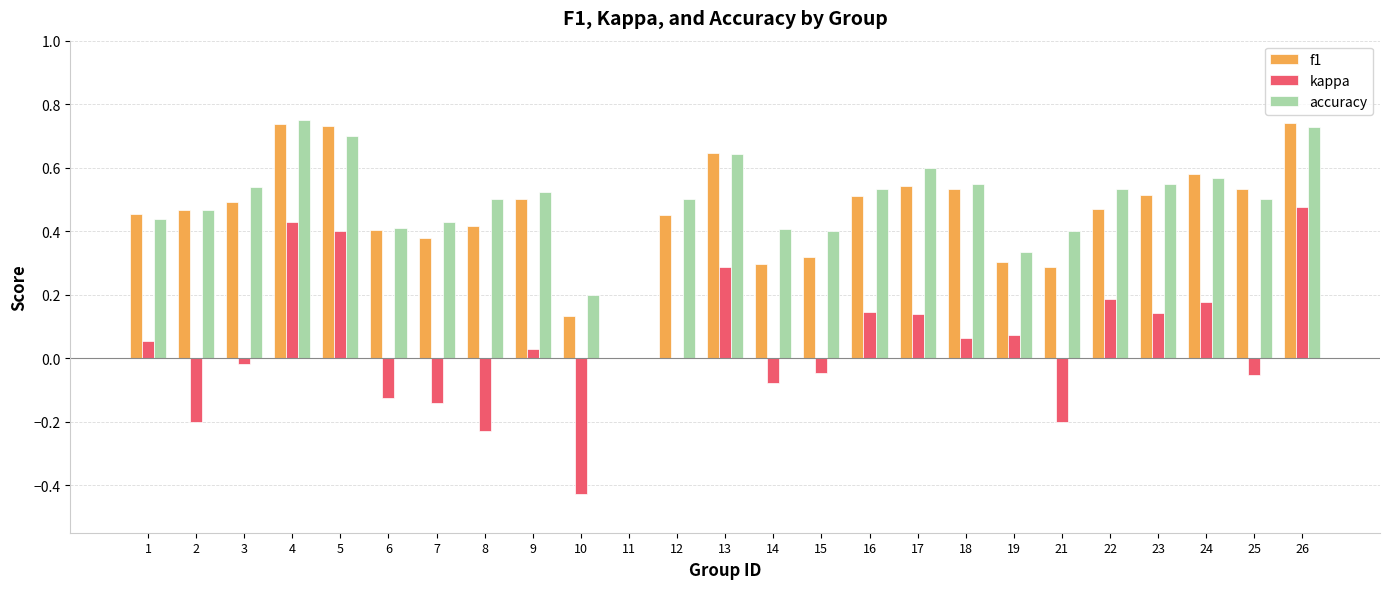

What is the sum of all kappa values?

1.1